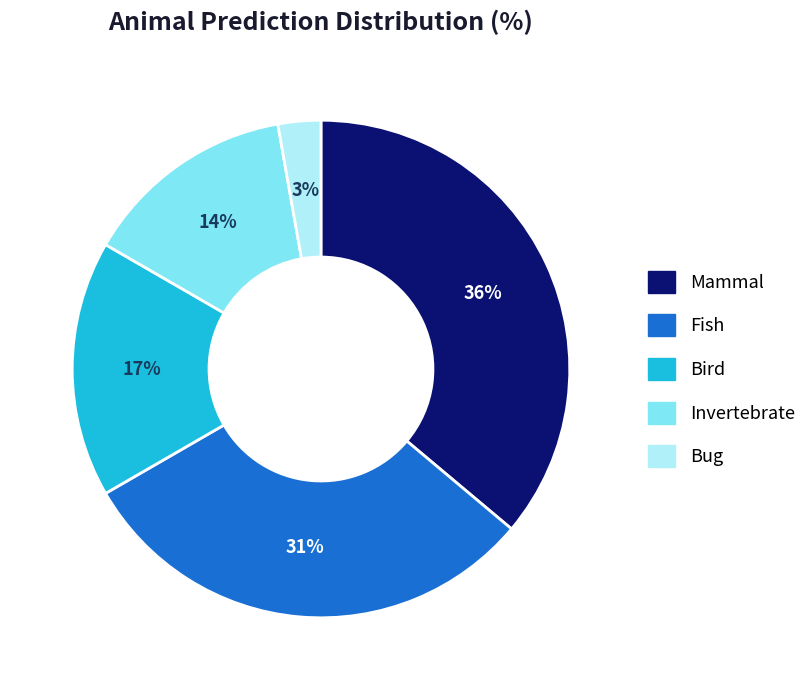

Rank the categories by value from lowest to highest.

Bug, Invertebrate, Bird, Fish, Mammal